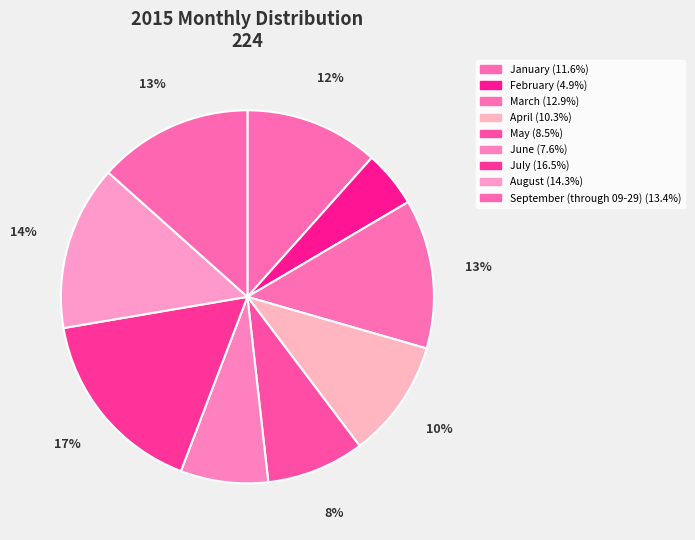

Does January account for over 50% of the chart?

No